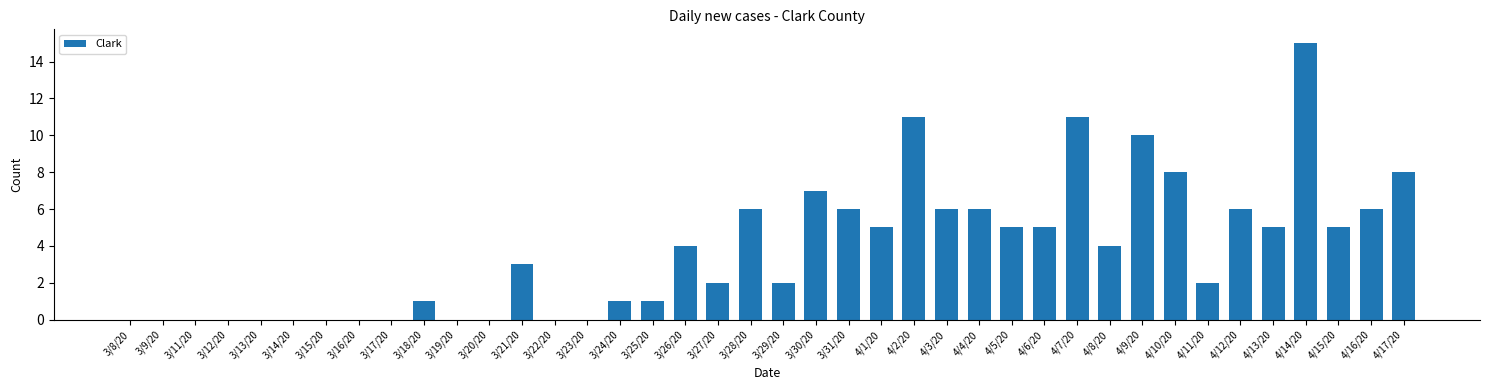

What is the maximum value shown in the chart?

15